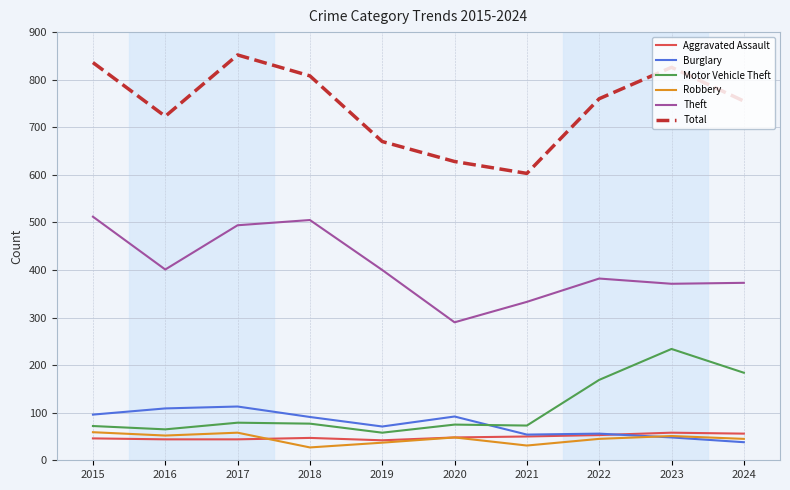

Is the value of Robbery at 2022 greater than the value of Total at 2024?

No